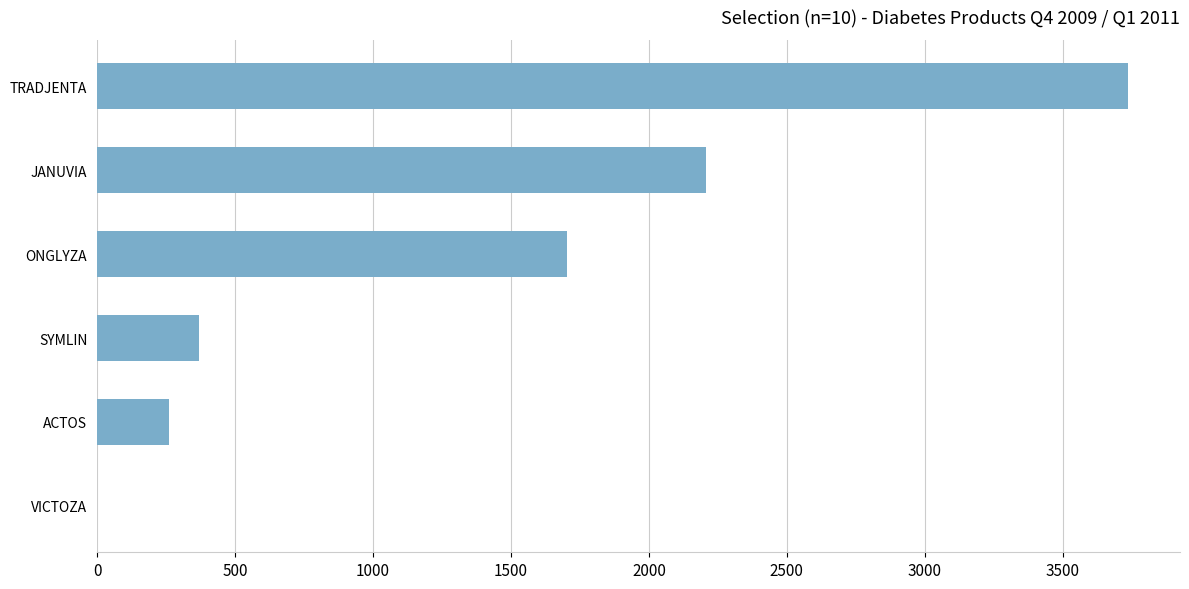

Reading top to bottom, extract all data points from this chart.

TRADJENTA=3738	JANUVIA=2207	ONGLYZA=1703	SYMLIN=368	ACTOS=262	VICTOZA=0